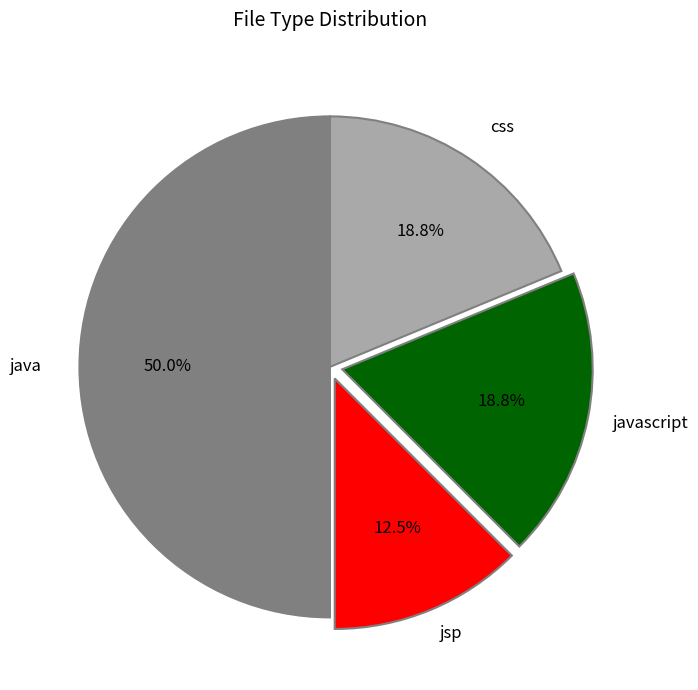

How many slices are in this pie chart?

4